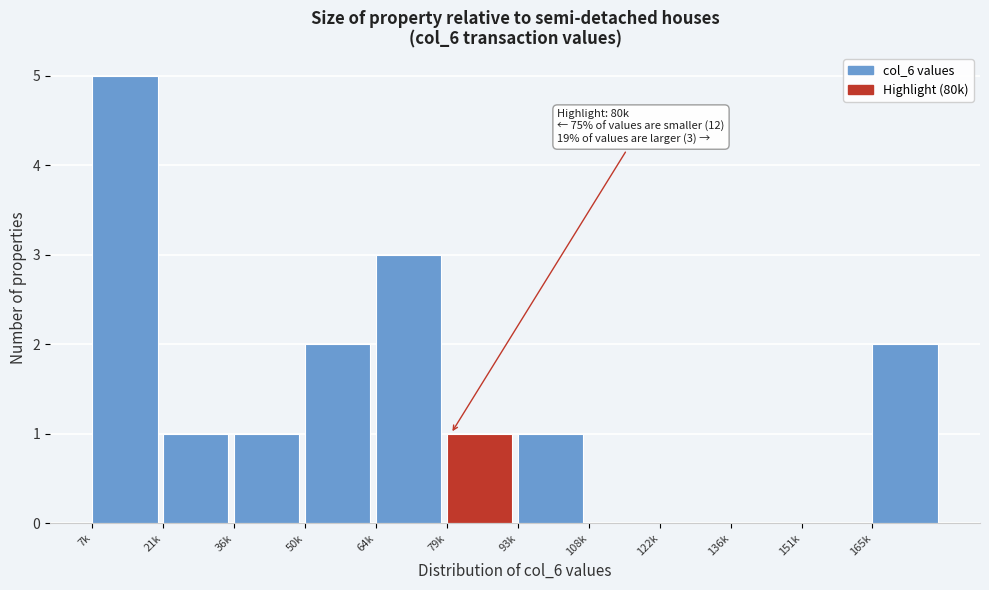

Reading left to right, what are all the values shown in this chart?

7k=5	21k=1	36k=1	50k=2	64k=3	79k=1	93k=1	108k=0	122k=0	136k=0	151k=0	165k=2